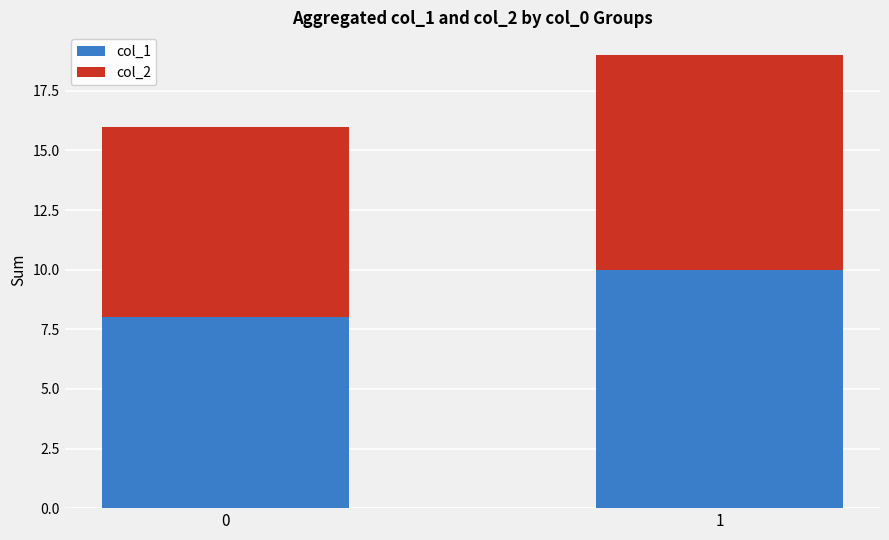

Is it true that col_1 equals 8 at 0?

True